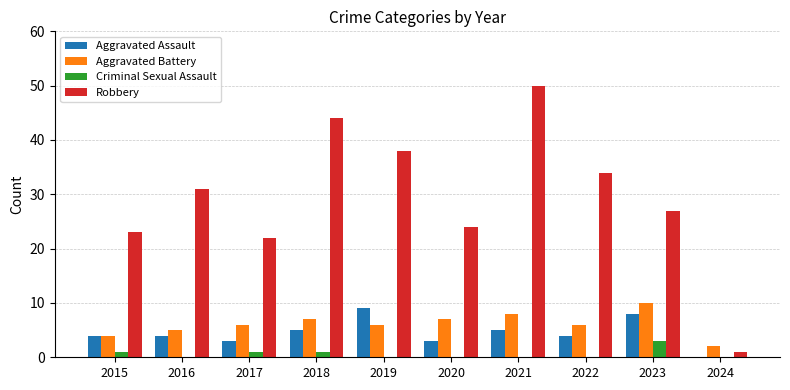

Count the number of data series in this chart.

4